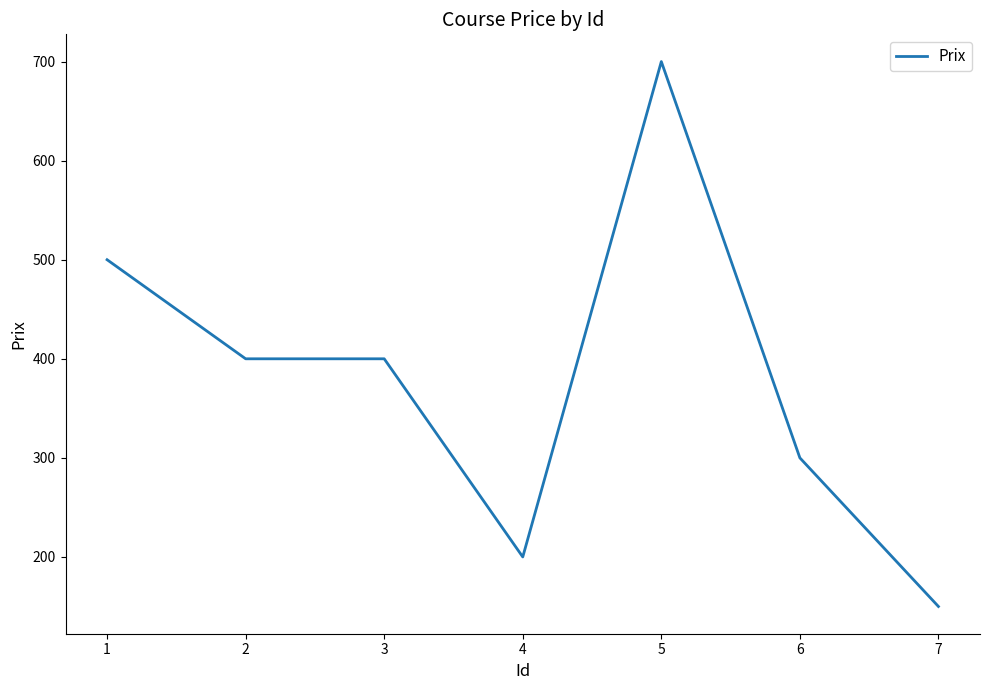

True or false: there are more than 2 points higher than both neighbors.

False